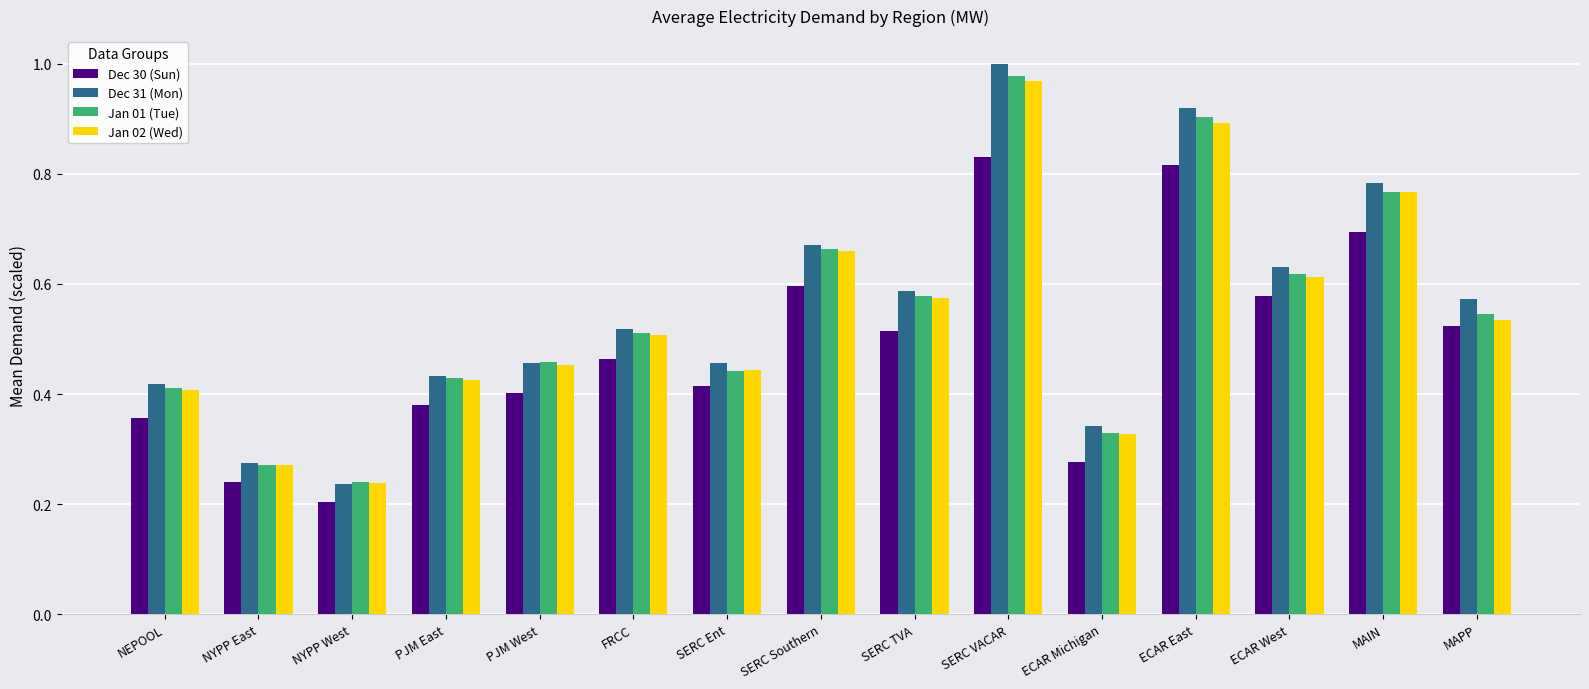

The Jan 01 (Tue) series shows 0.2 at SERC Southern. True or false?

False